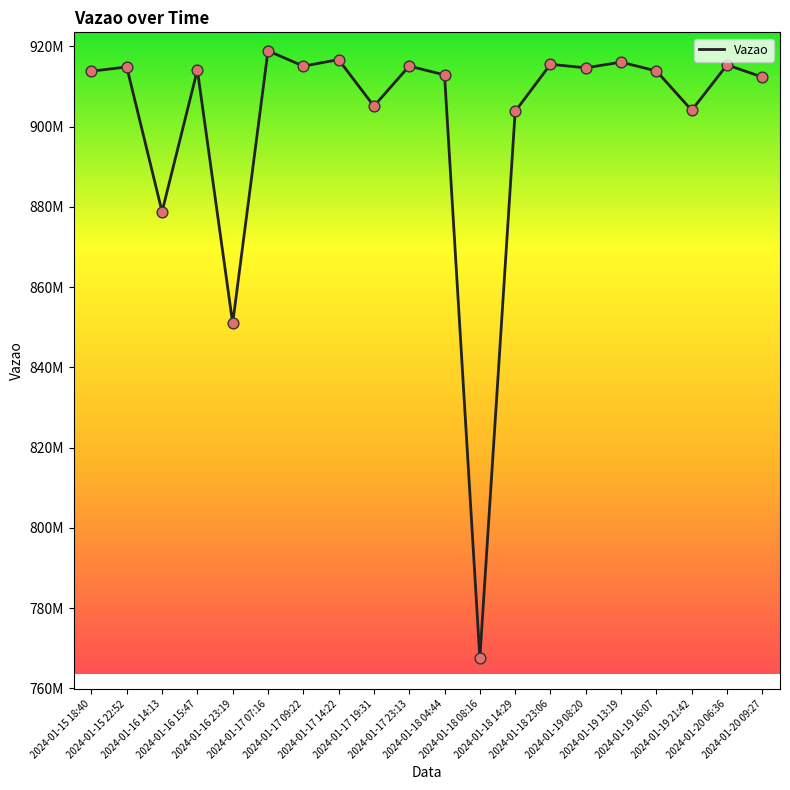

Is this an area chart (filled region under the line)?

No